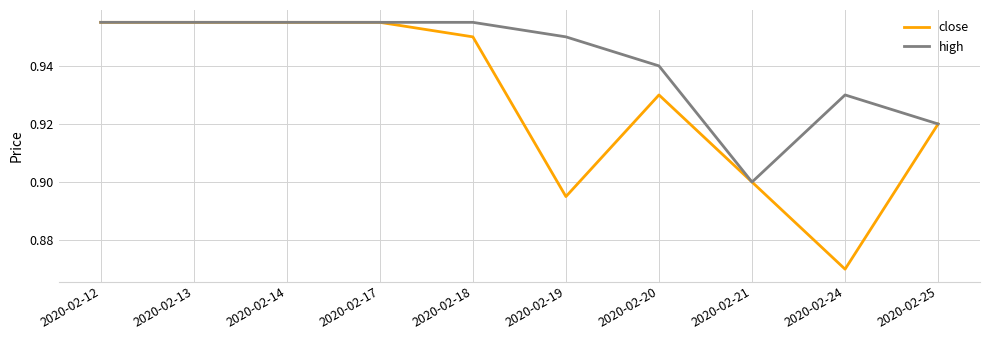

Which series changed the most between 2020-02-17 and 2020-02-24?

close